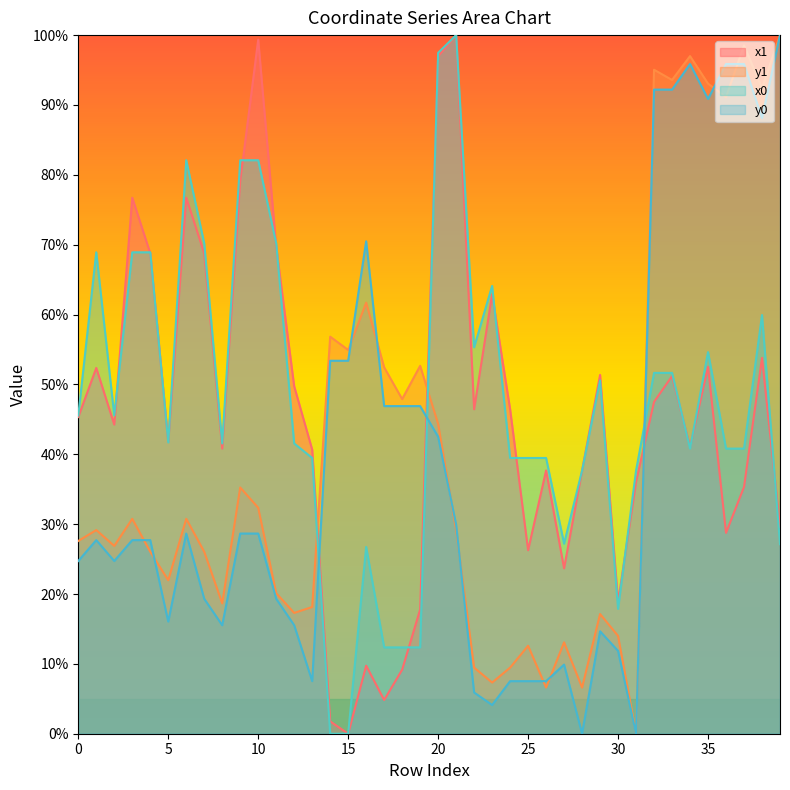

What is the maximum value for x1?

100.0